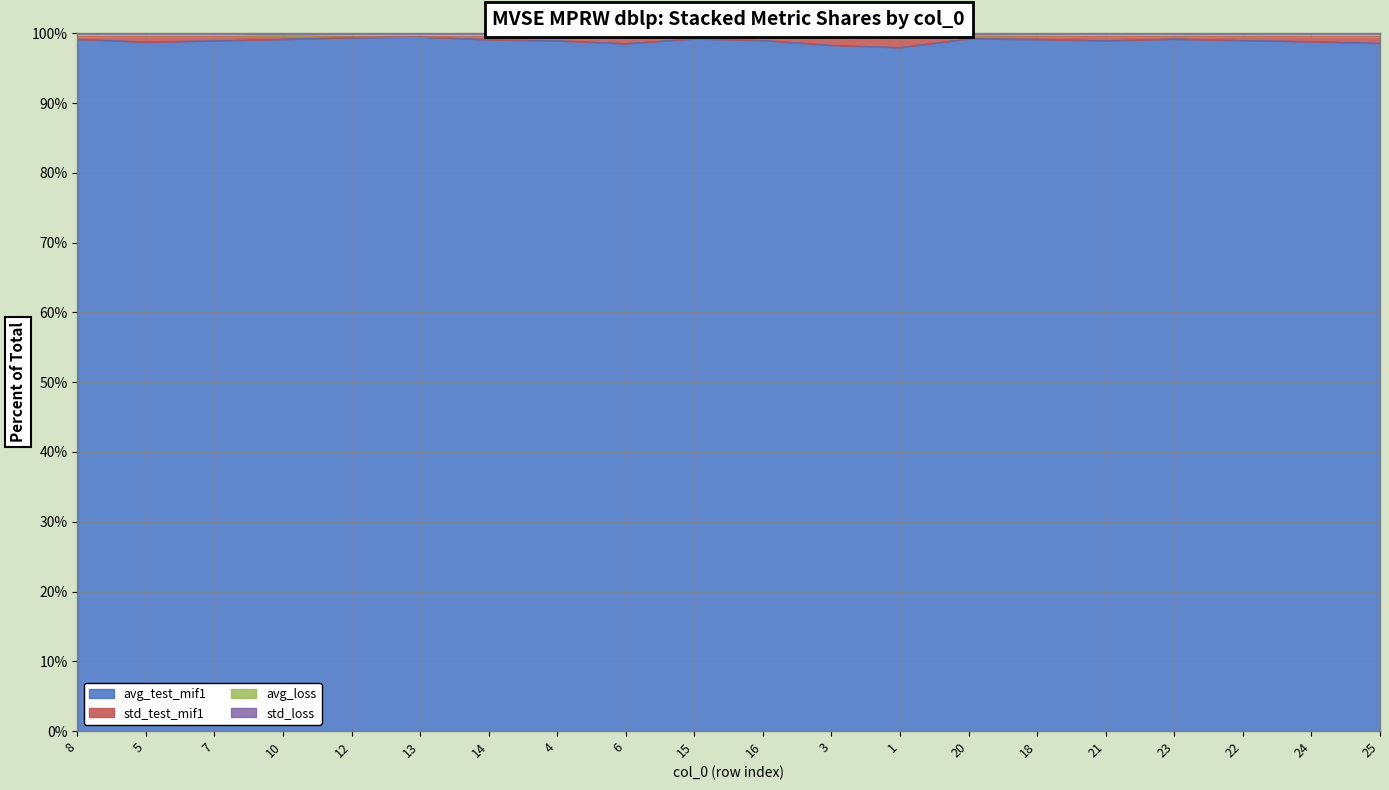

In std_loss, how many points are lower than both neighbors (excluding endpoints)?

6